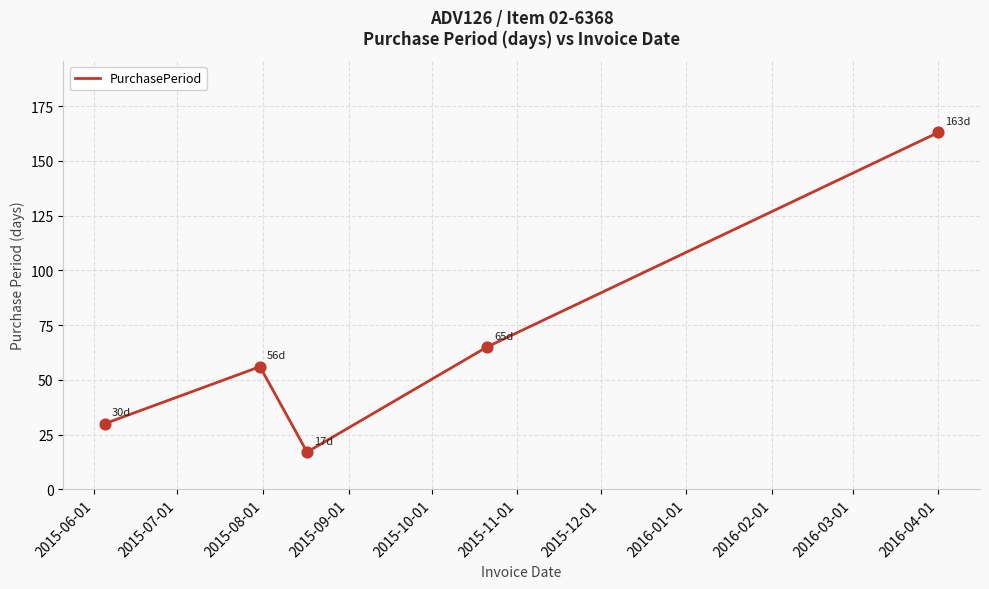

What is the maximum value shown in the chart?

163